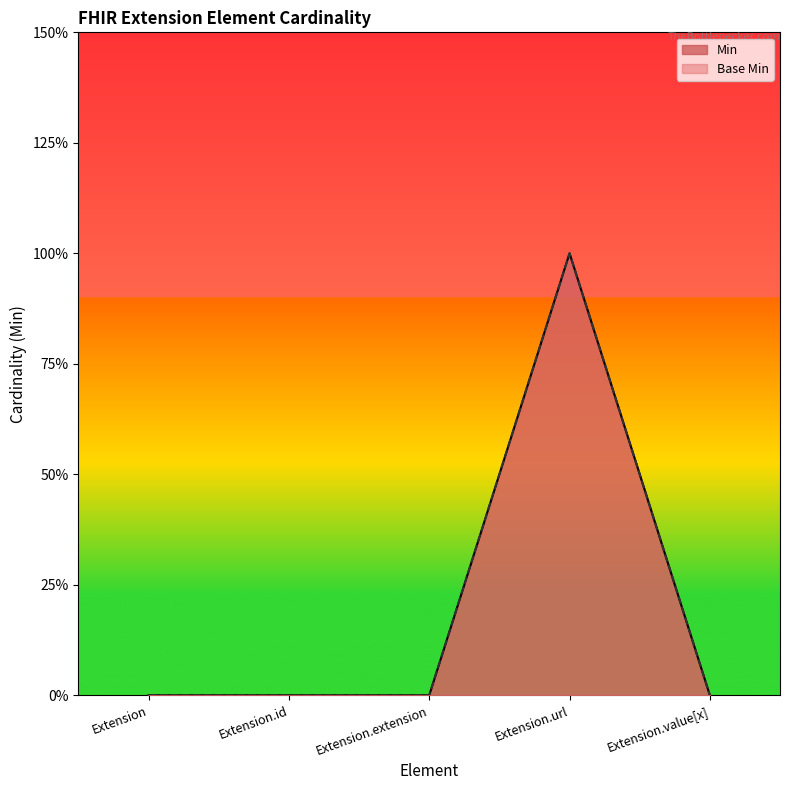

How many interior local peaks does the Base Min series have?

1